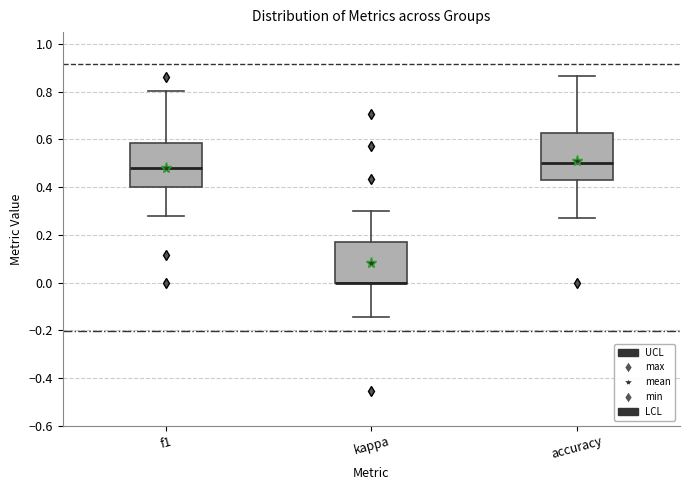

Where is the upper edge of the box for accuracy on the y-axis? The values are not printed on the chart, so give them approximately, as read against the axis.

0.62